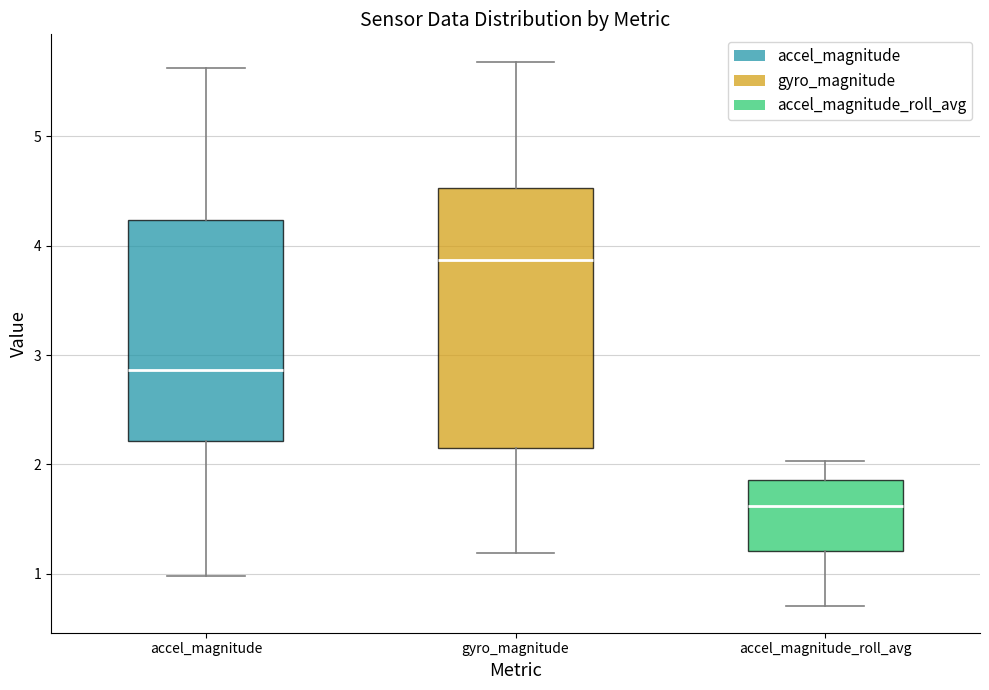

Which box is the tallest, from its lower edge to its upper edge?

gyro_magnitude